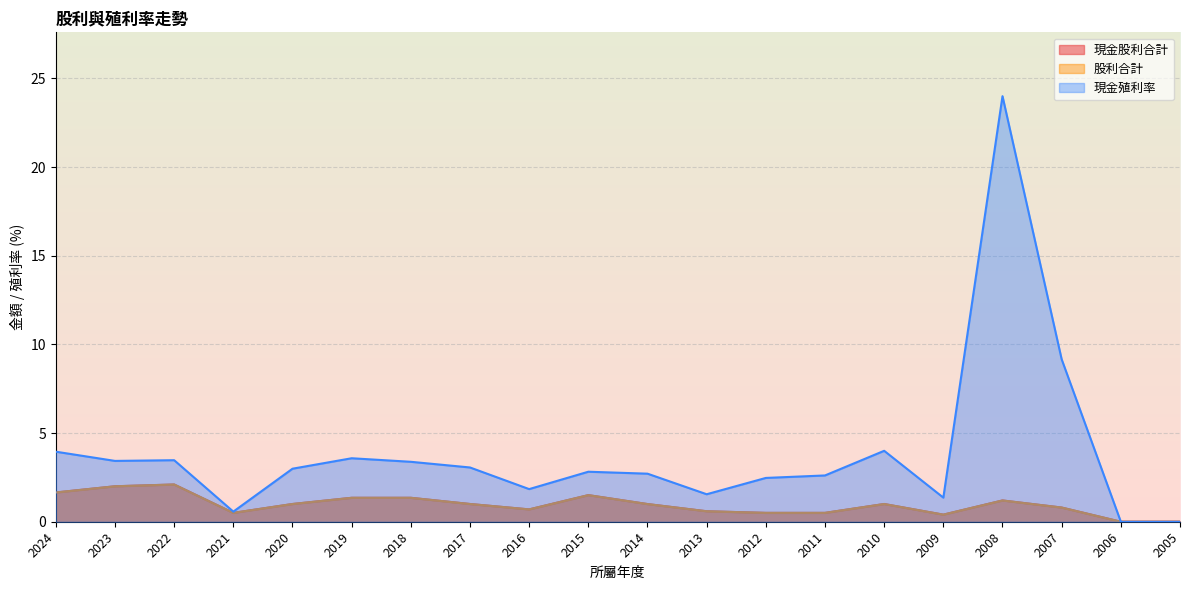

True or false: 現金殖利率 and 股利合計 intersect in this chart.

False